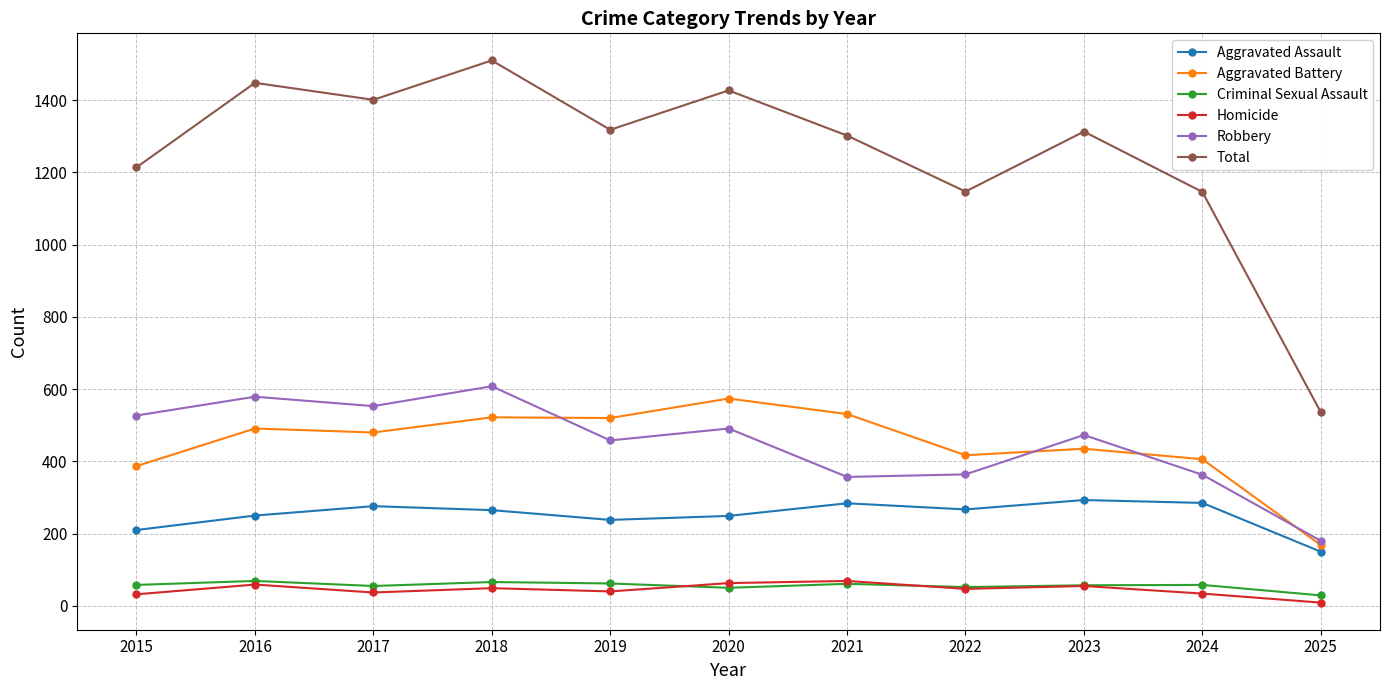

True or false: Robbery has a value of 473 at 2023.

True